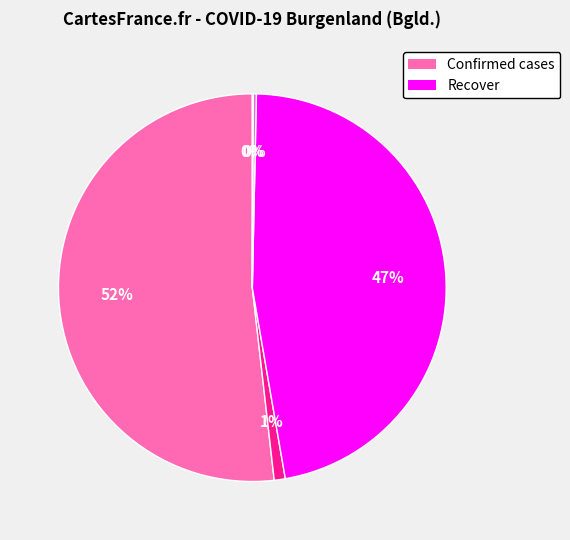

Does any single category account for the majority?

Yes